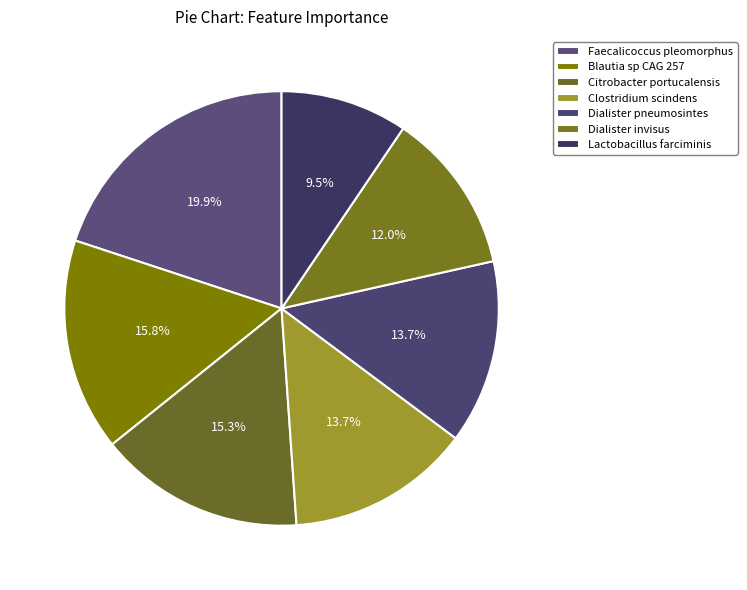

Which category has the biggest portion of the pie?

Faecalicoccus_pleomorphus